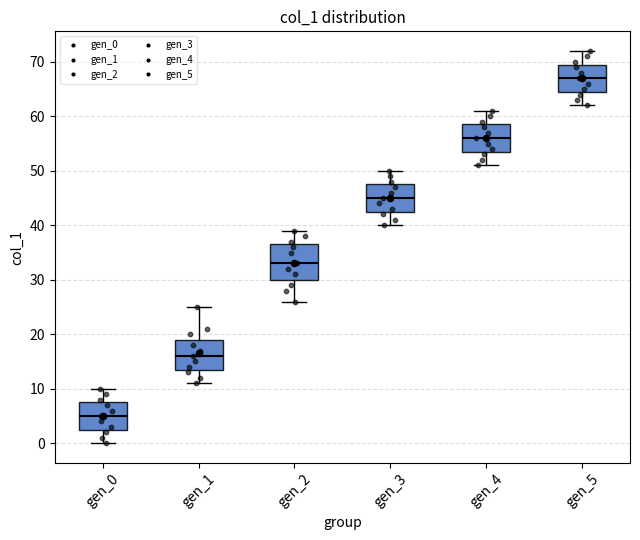

Which box is the tallest, from its lower edge to its upper edge?

gen_2